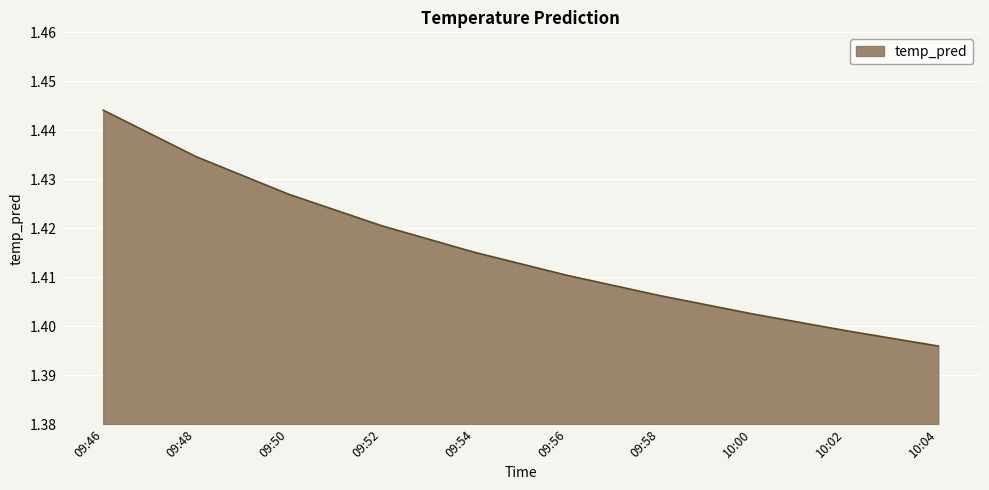

What position from the left is 09:58?

7